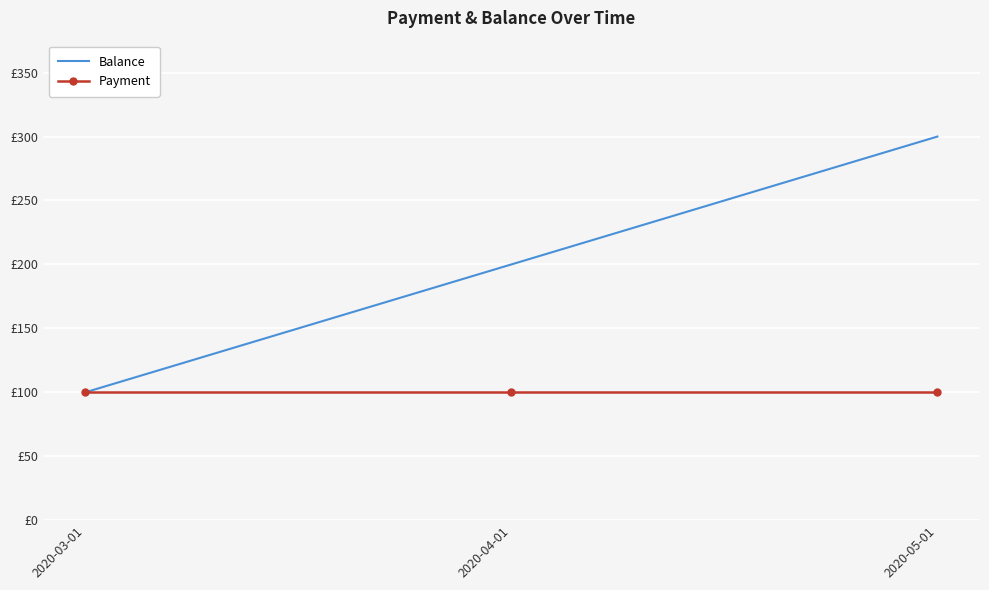

The value of Balance at 2020-03-01 is 100. True or false?

True